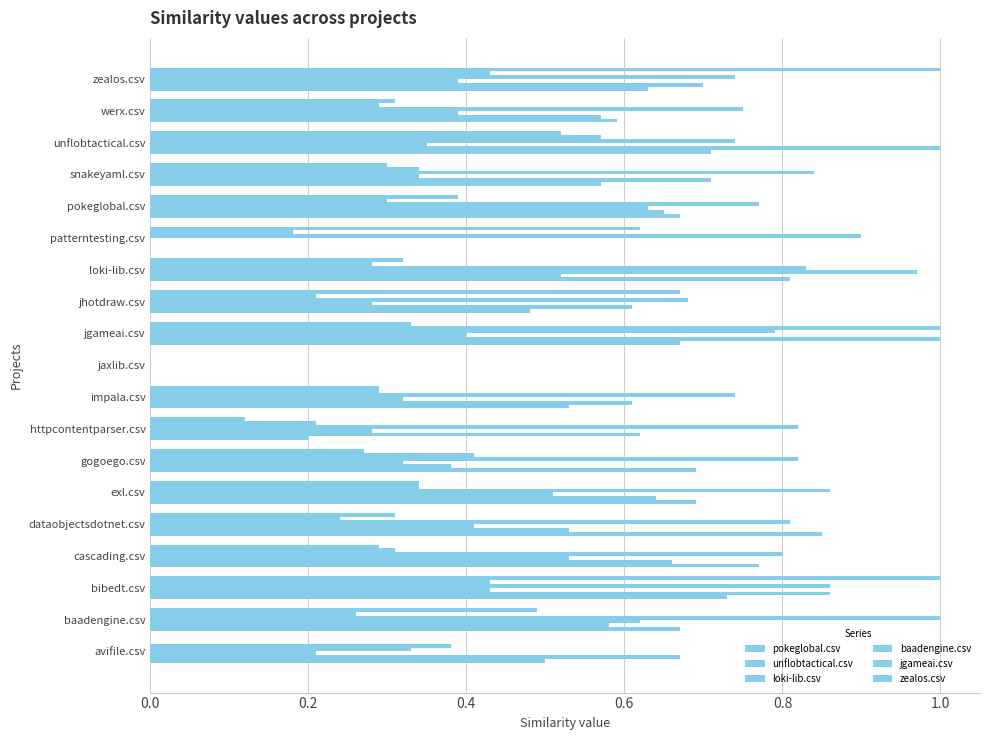

How many distinct data groups are displayed?

6